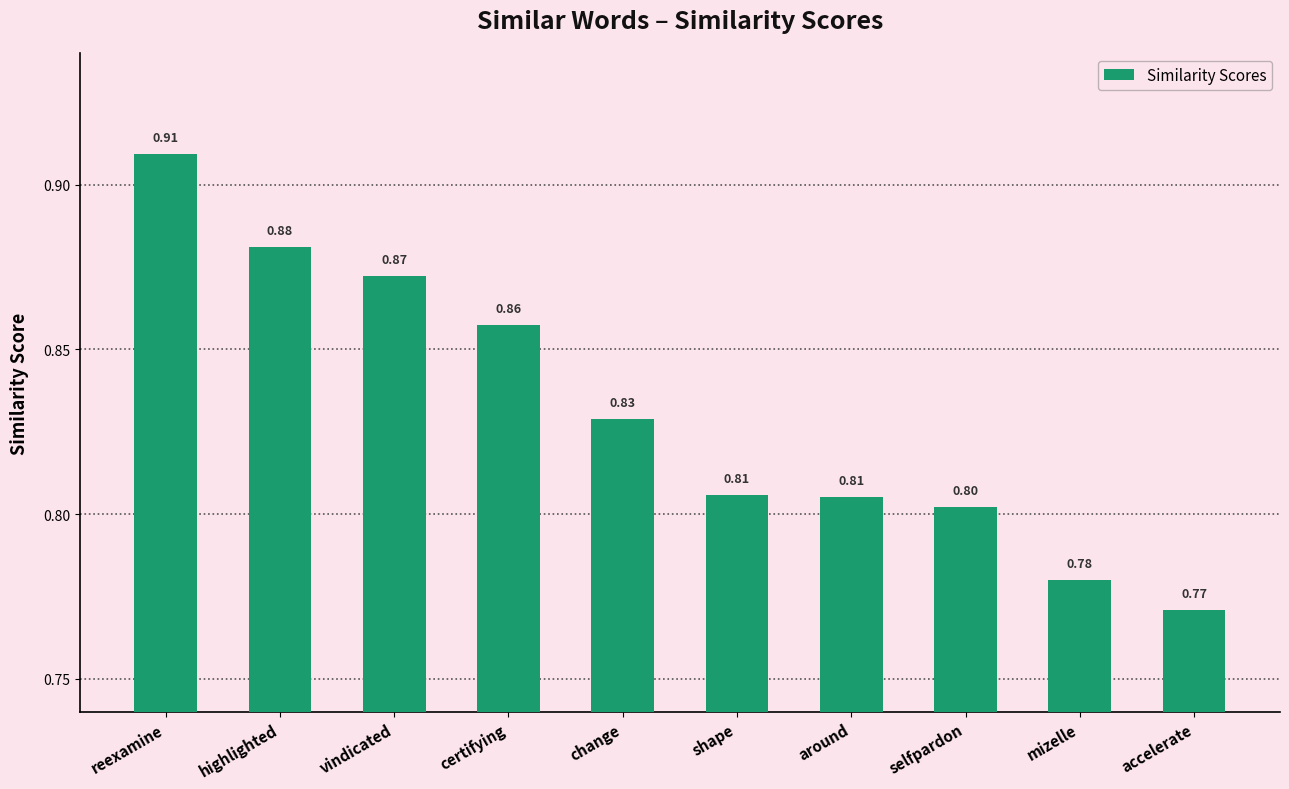

What is the label of the 2nd bar from the right?

mizelle